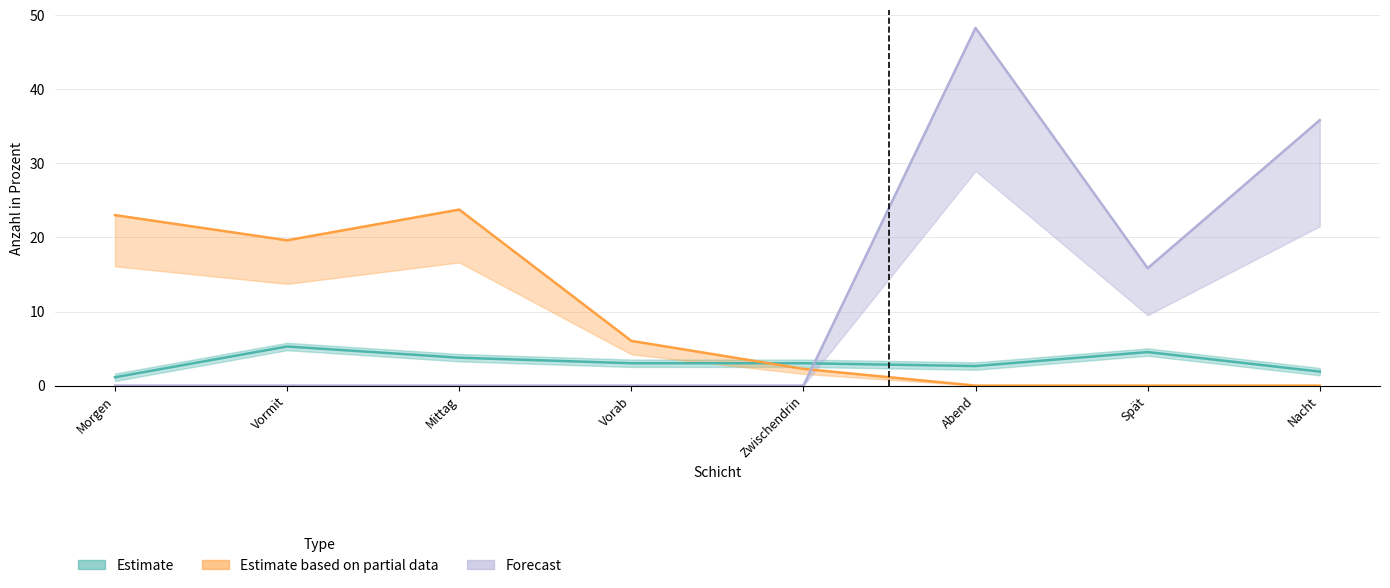

How many values in the Estimate based on partial data series exceed 6?

4